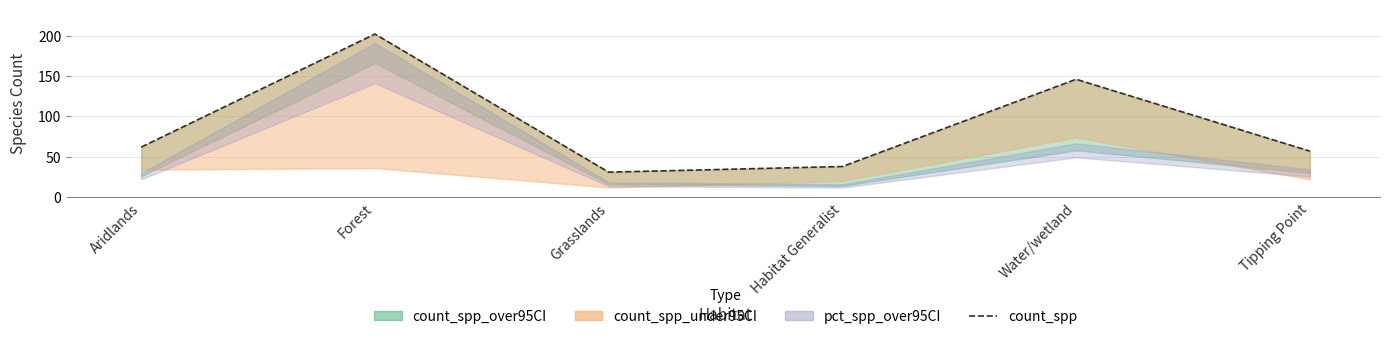

What is the ratio of the value at Tipping Point to the value at Aridlands?

0.9